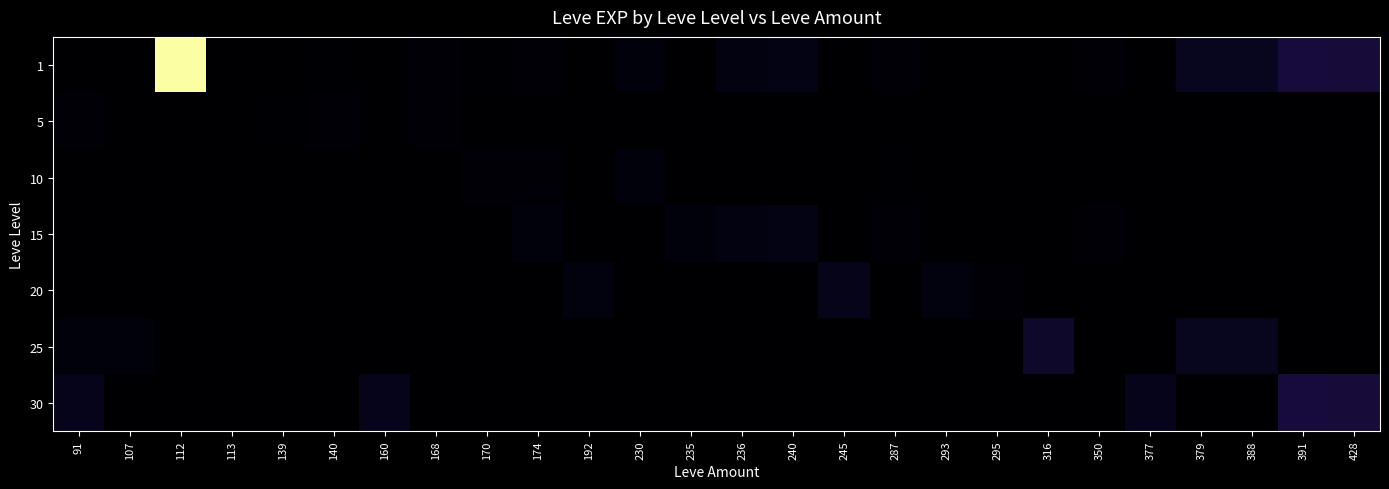

Which series changed the most between 140 and 235?

15